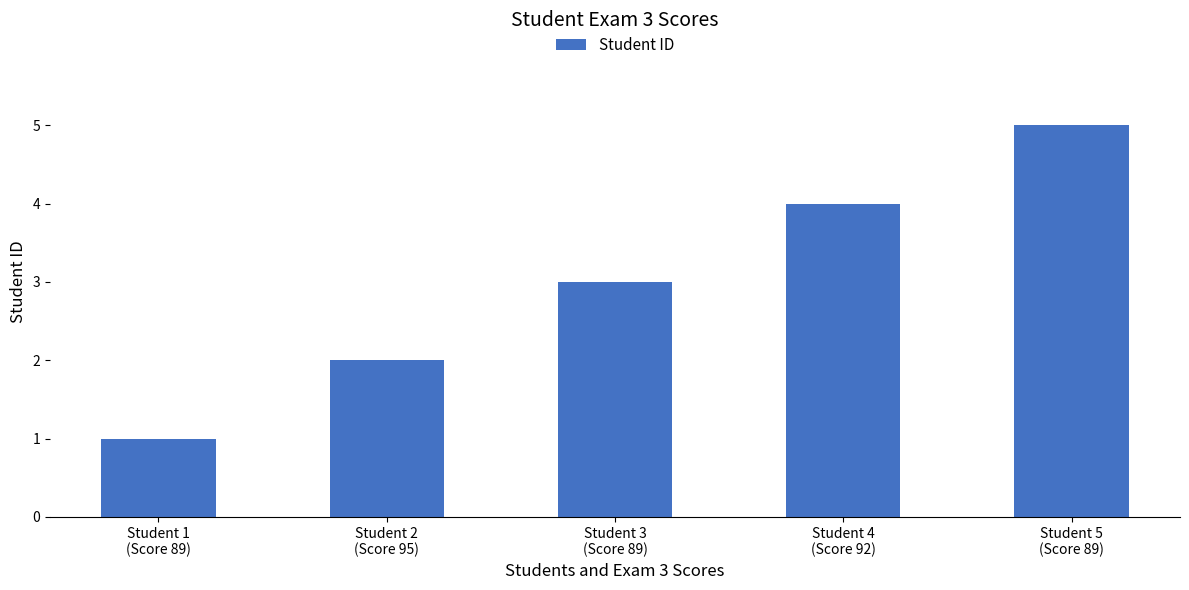

What position from the left is Student 3
(Score 89)?

3